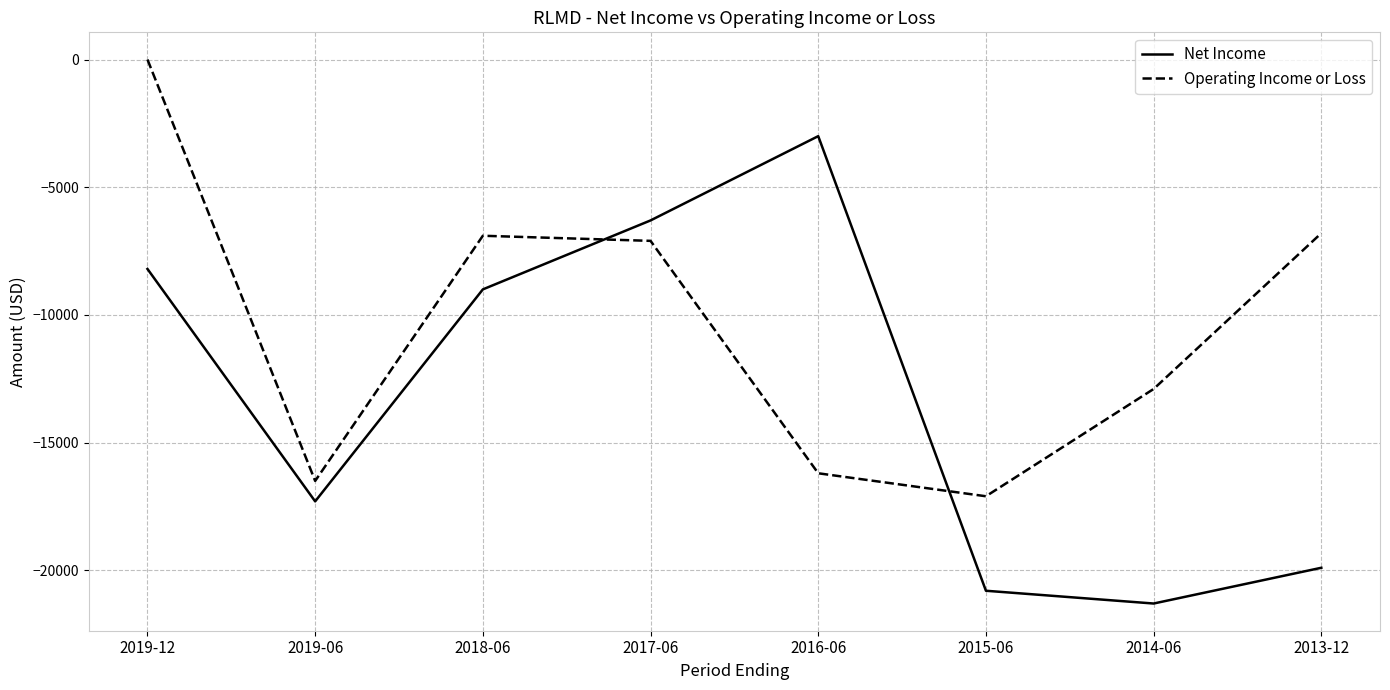

Where do Operating Income or Loss and Net Income first cross each other?

2018-06 and 2017-06